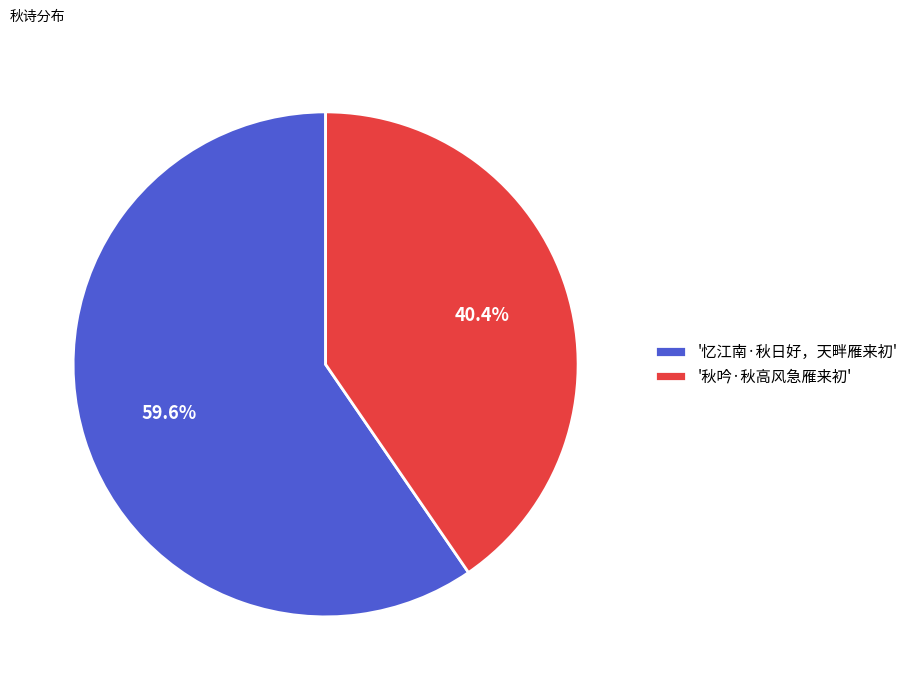

To the nearest percent, what is the difference between the largest and smallest slice percentages?

19%